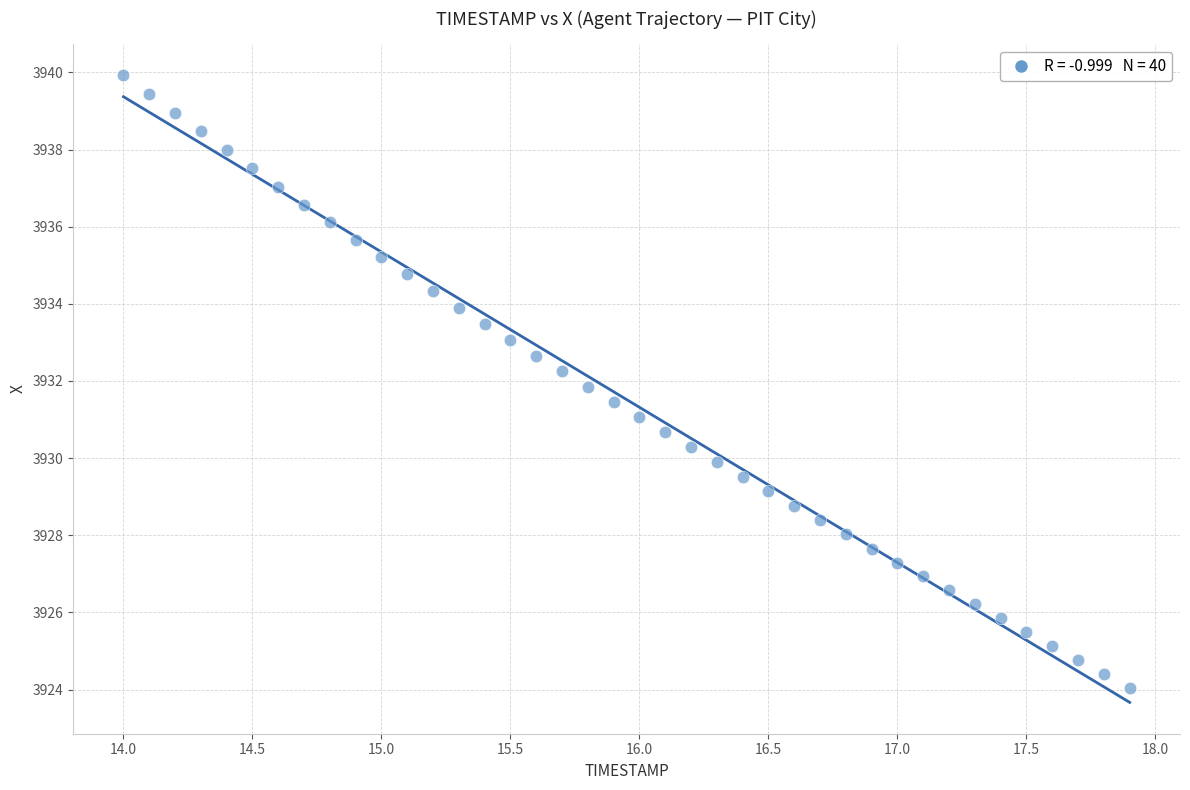

What is the range of Y values (max minus min)?

15.9